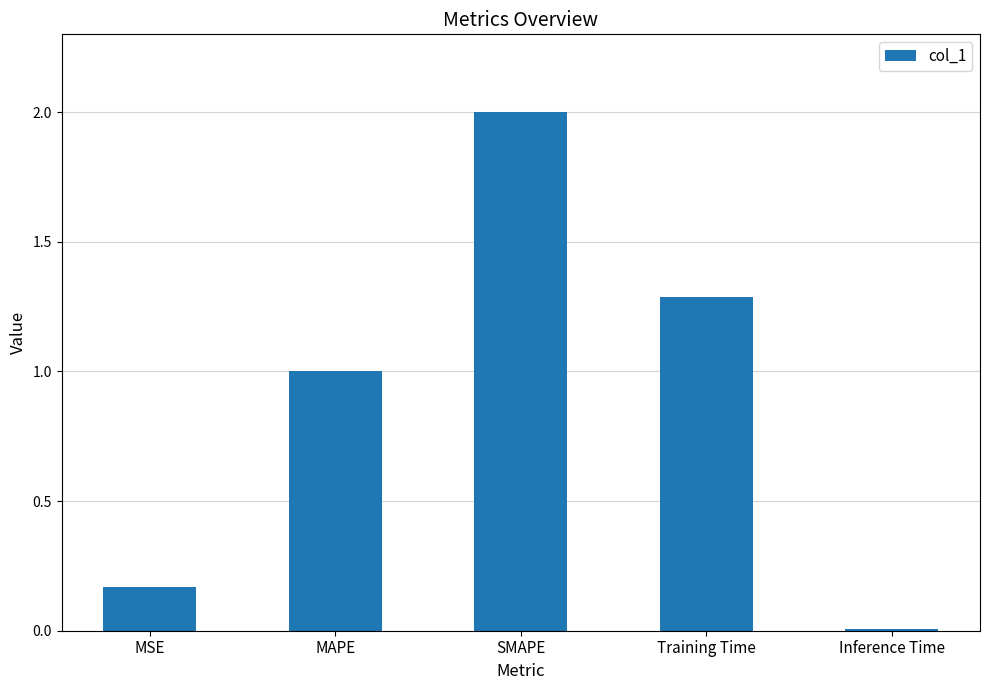

Approximately how many times larger is the value at SMAPE compared to MAPE?

2.0